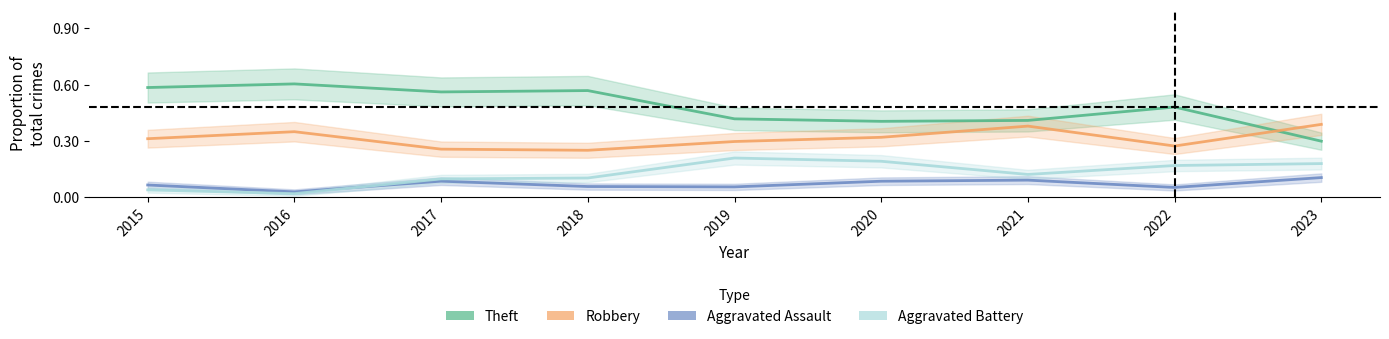

Between 2015 and 2023, which series saw the biggest shift?

Theft